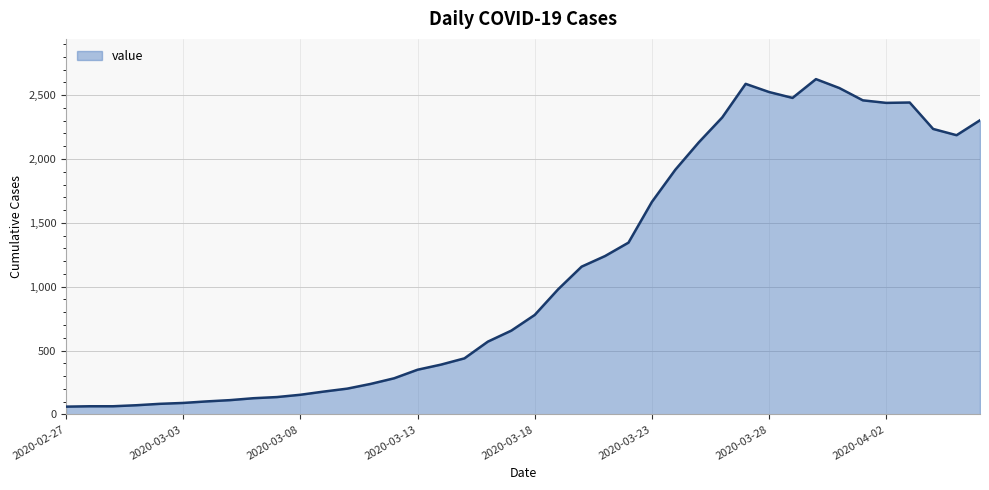

What is the greatest value displayed?

2625